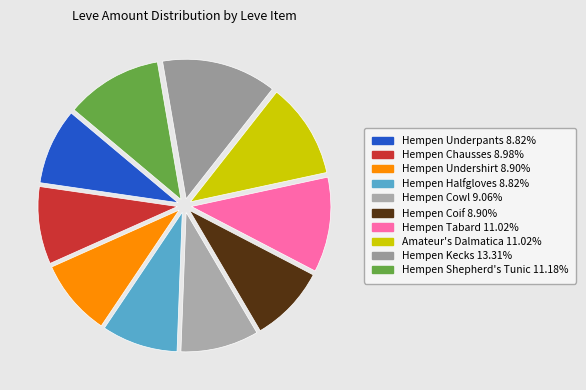

Is there any slice that represents more than half of the pie?

No